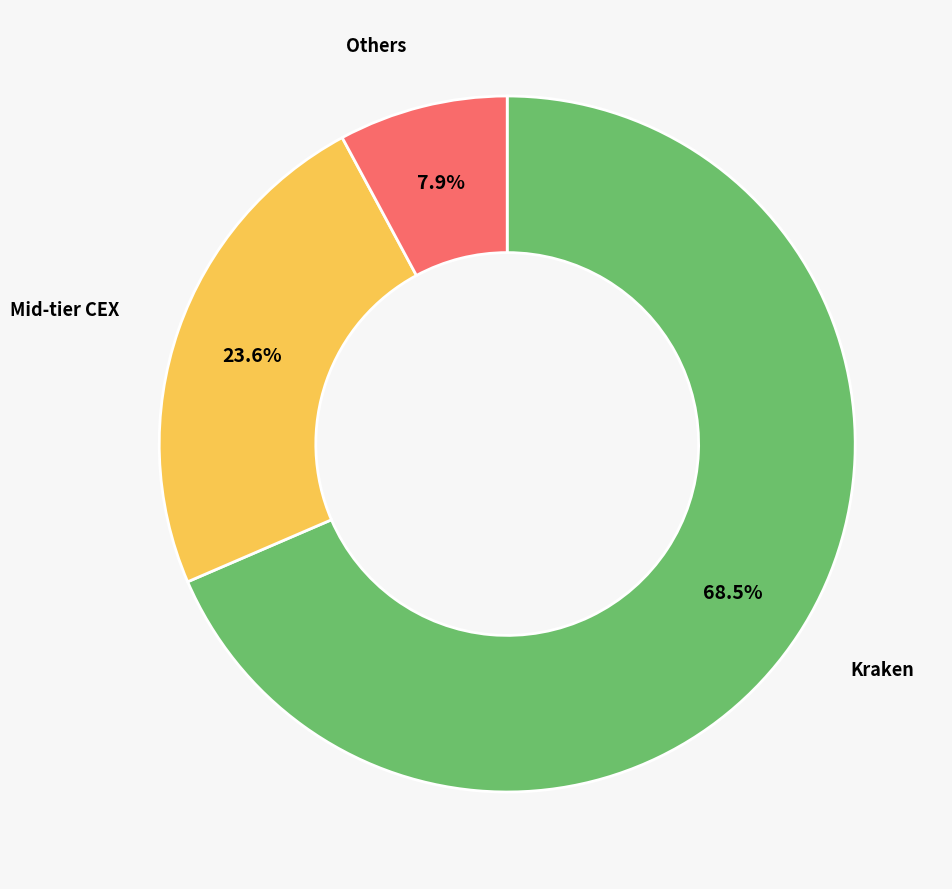

Is there a majority slice in this chart?

Yes